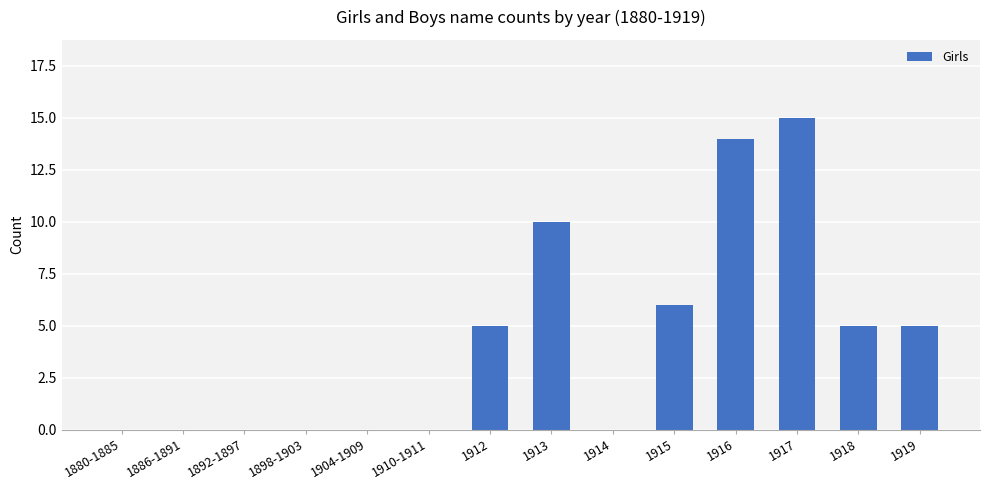

How many data points does each series have?

14